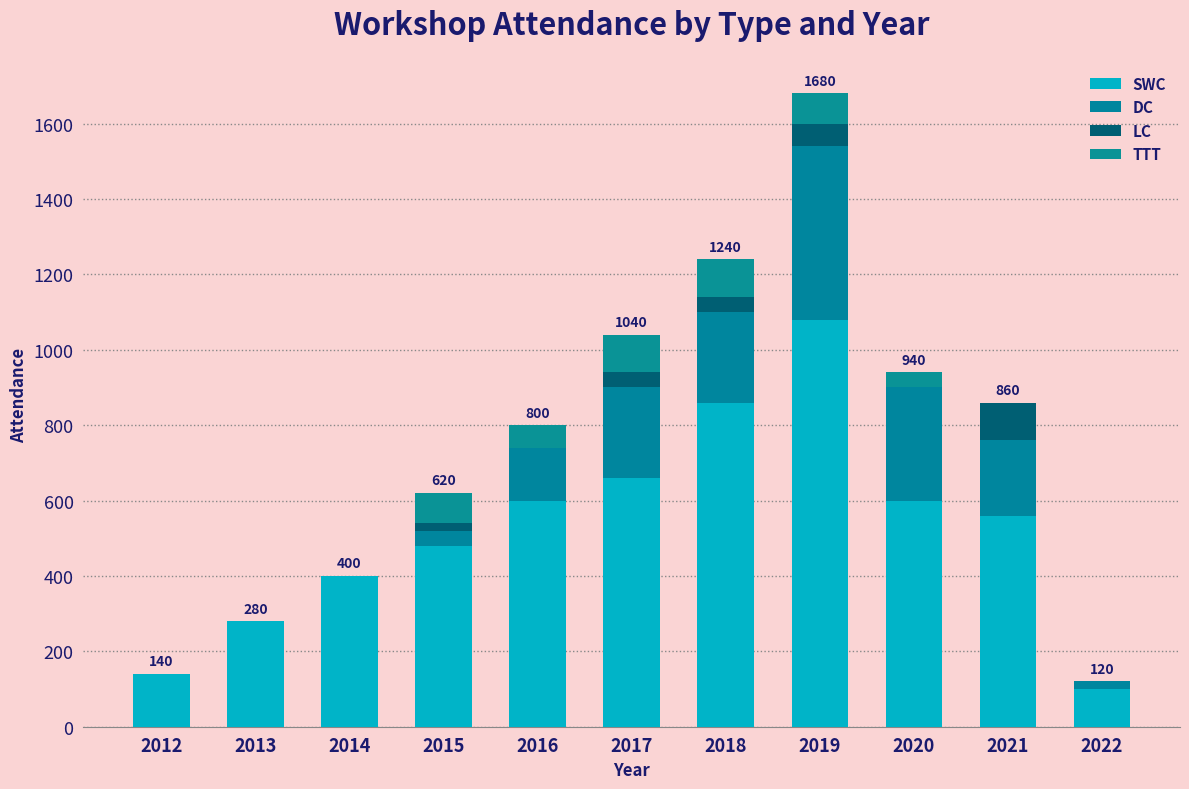

What is the difference between the maximum and minimum values in the DC series?

460